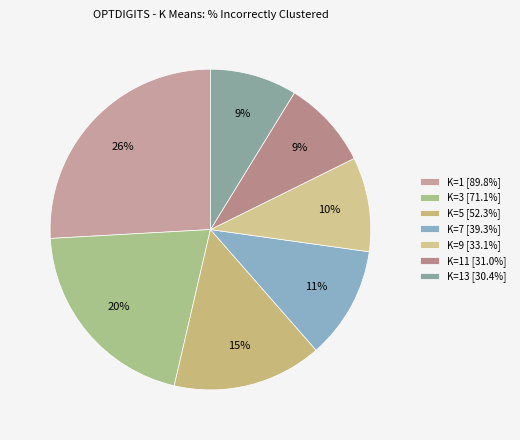

What is the smallest slice in the pie chart?

K=13